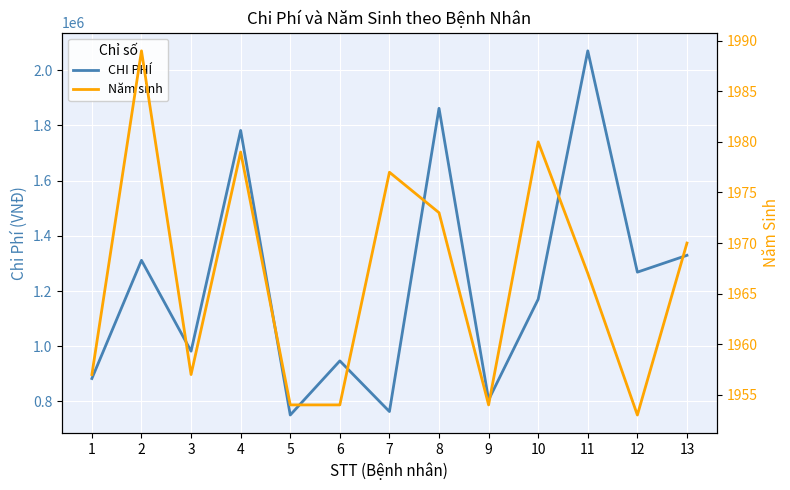

Is it true that Năm sinh equals 877 at 9?

False